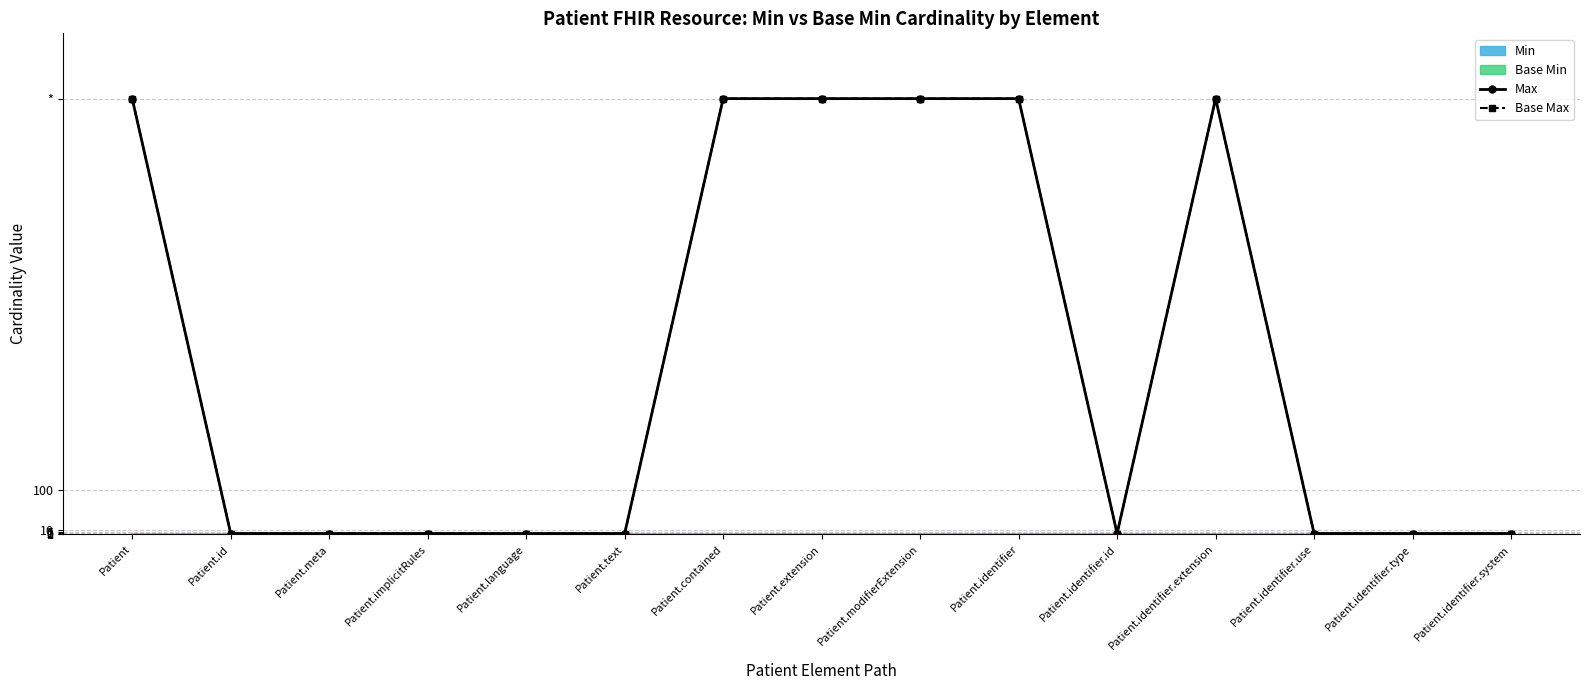

Where is the first local minimum for Base Max?

Patient.identifier.id